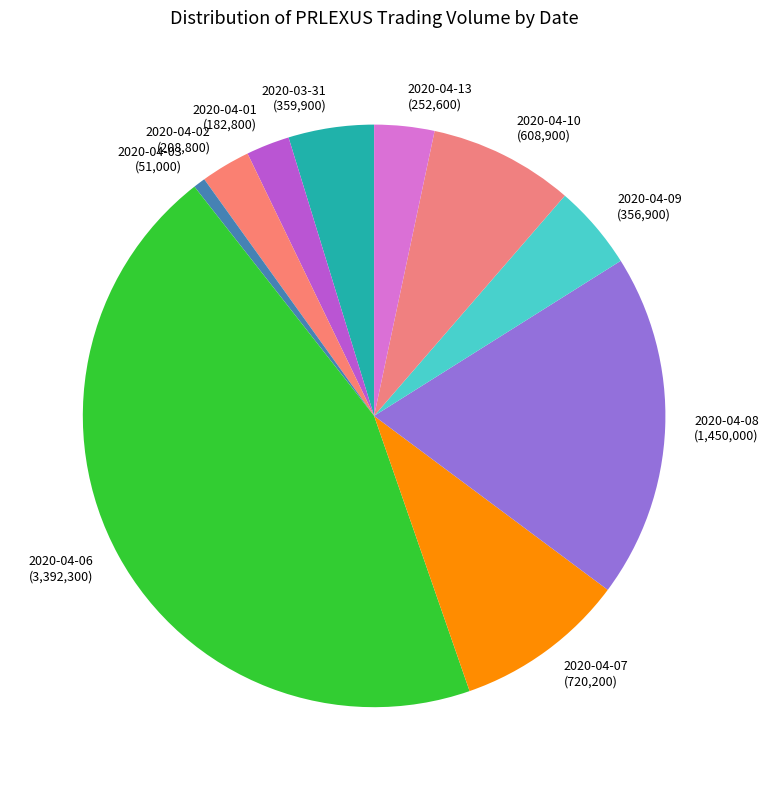

How many slices are in this pie chart?

10